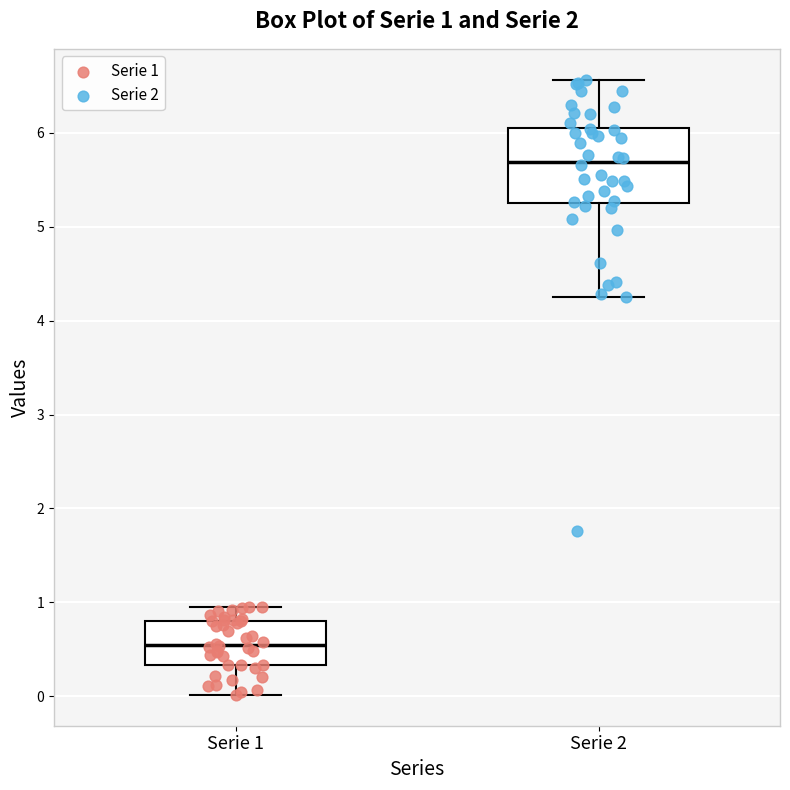

Which box has the lowest median line?

Serie 1